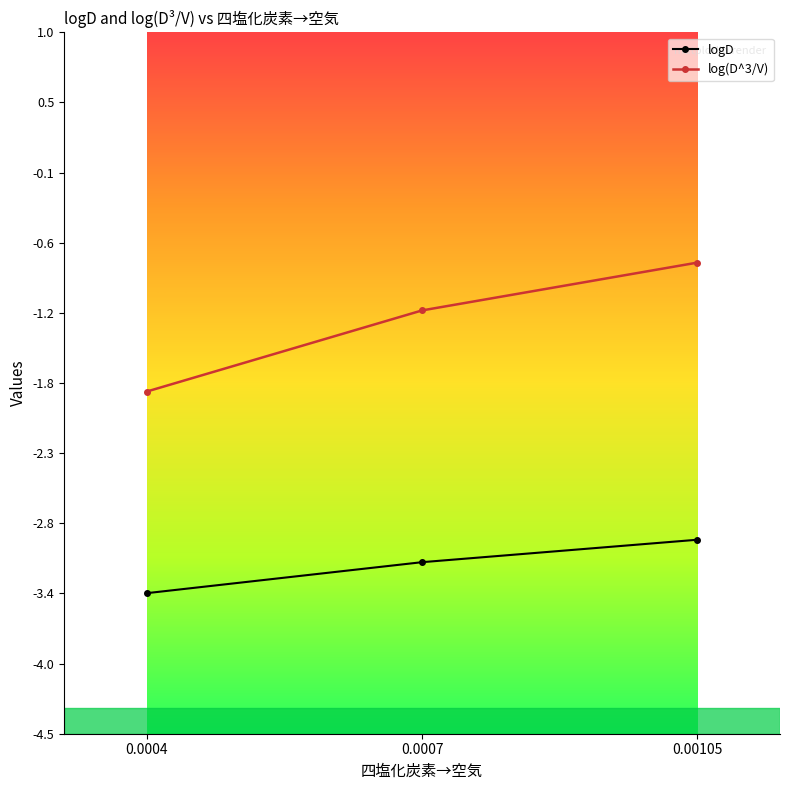

What is the difference between the highest and lowest values at 0.0007?

2.0